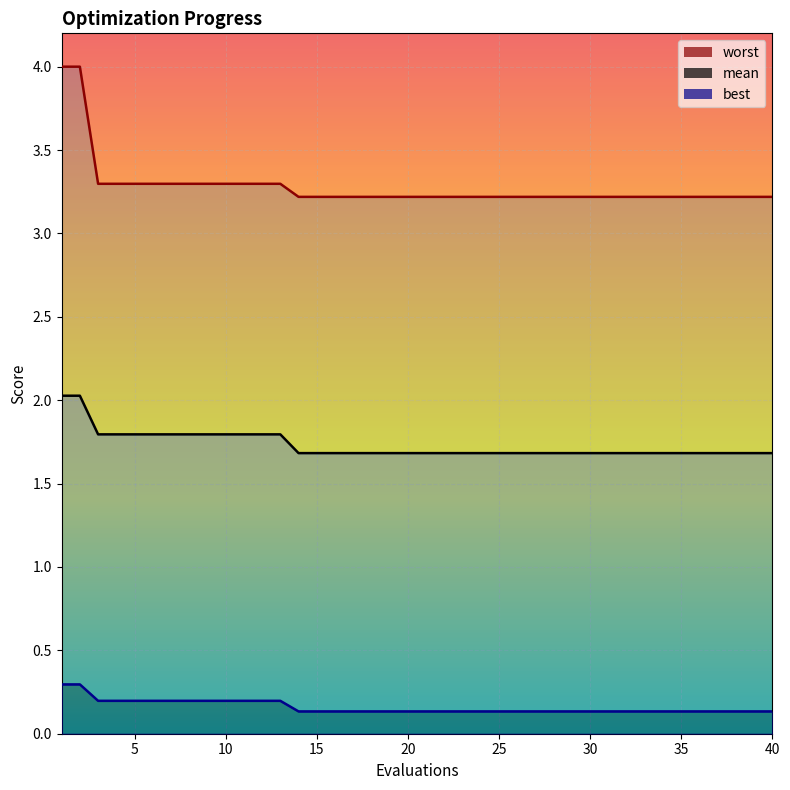

What is the difference between the highest and lowest values at 40?

3.1